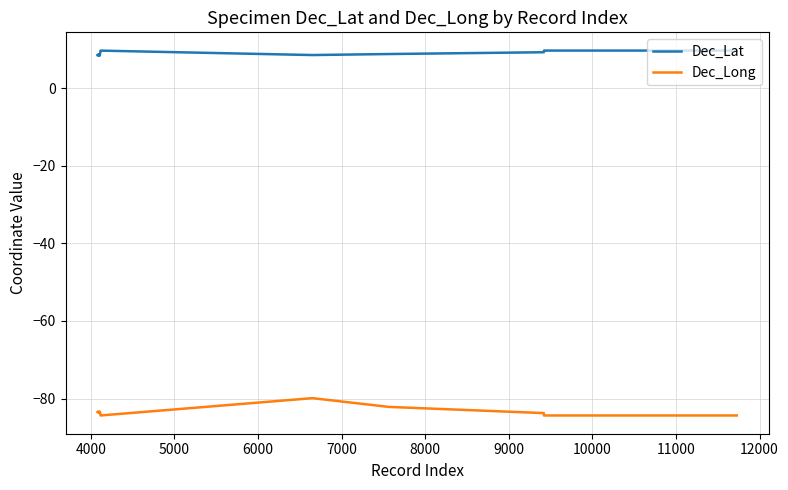

Which series has the largest total across all categories?

Dec_Lat